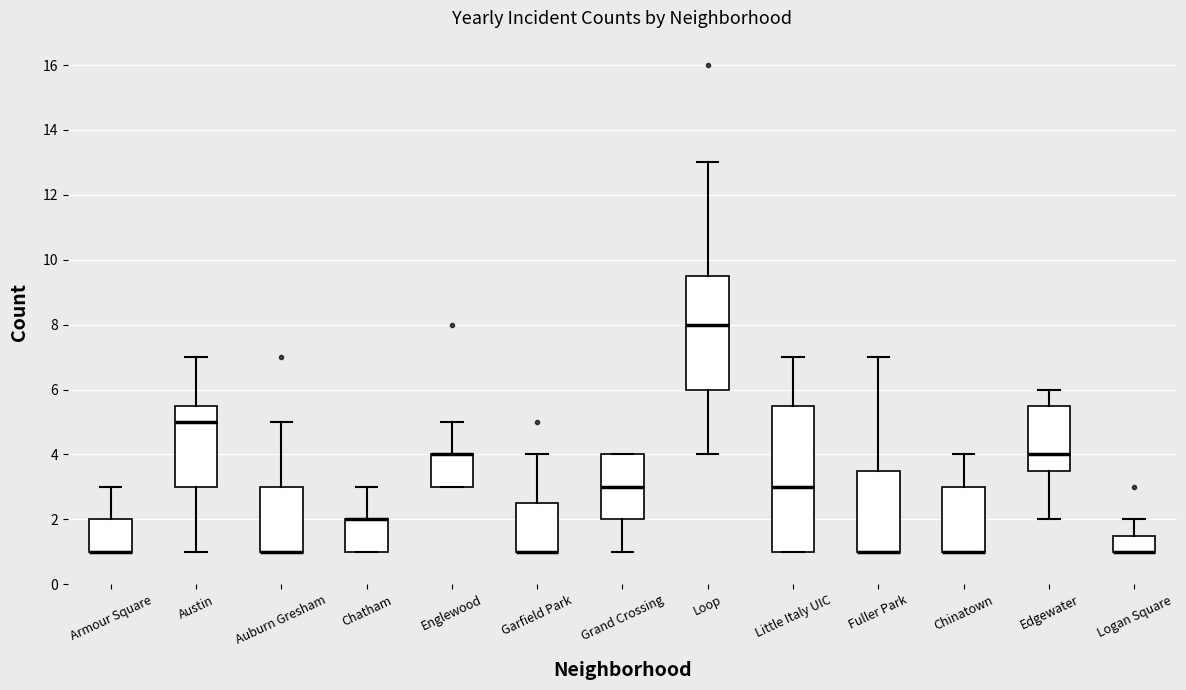

Where does the lower whisker of the box for Edgewater end on the y-axis? The values are not printed on the chart, so give them approximately, as read against the axis.

2.0